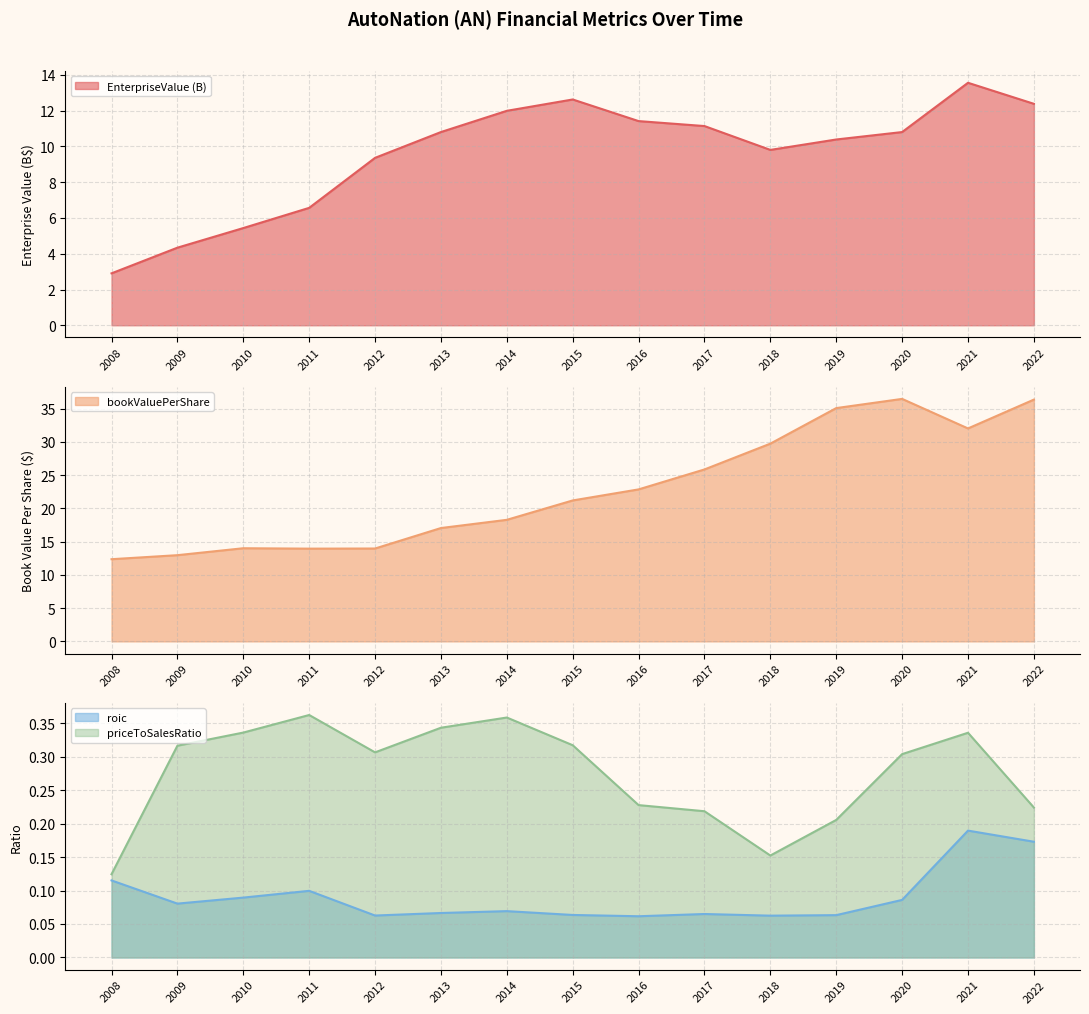

What are all the series names shown in the legend?

EnterpriseValue, bookValuePerShare, roic, priceToSalesRatio